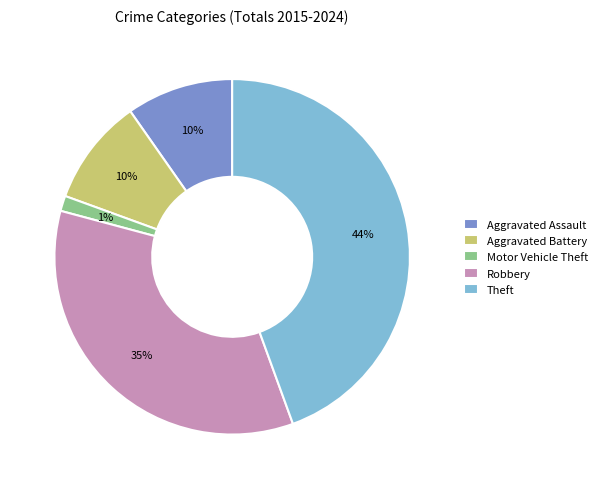

What percentage is the Aggravated Battery slice, to the nearest percent?

10%